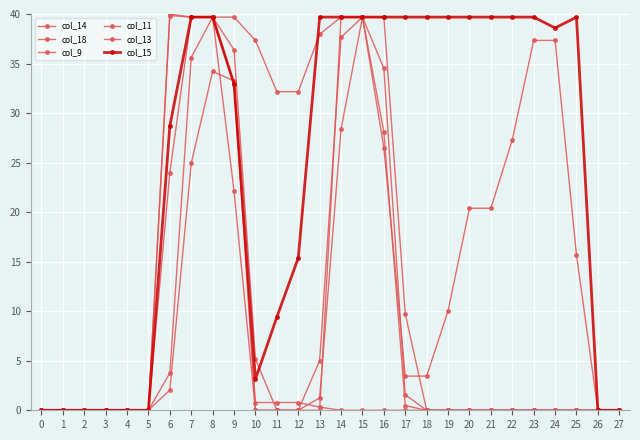

What is the sum of all col_13 values?

259.9